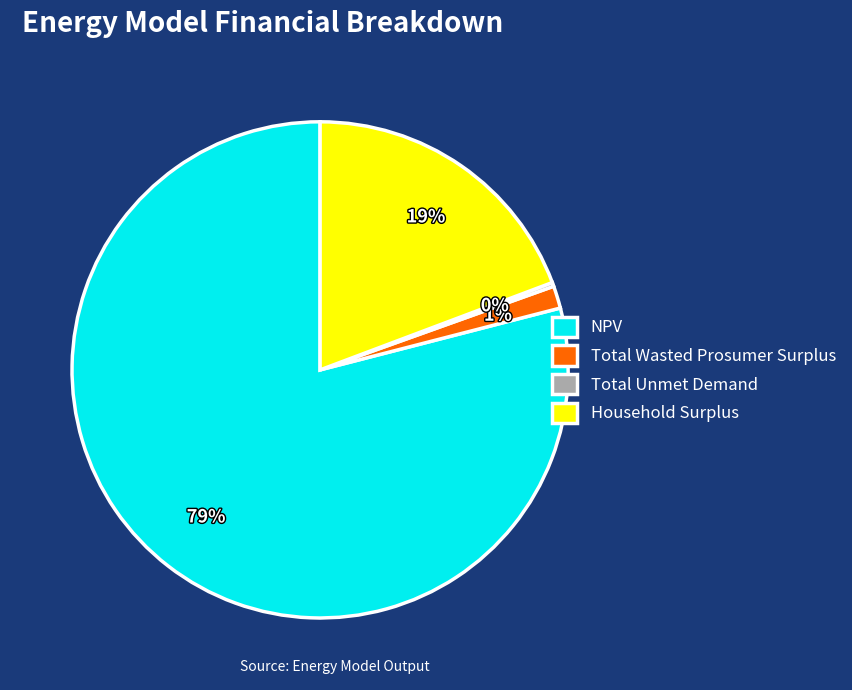

Is it true that Total Wasted Prosumer Surplus is 12% of the pie?

False